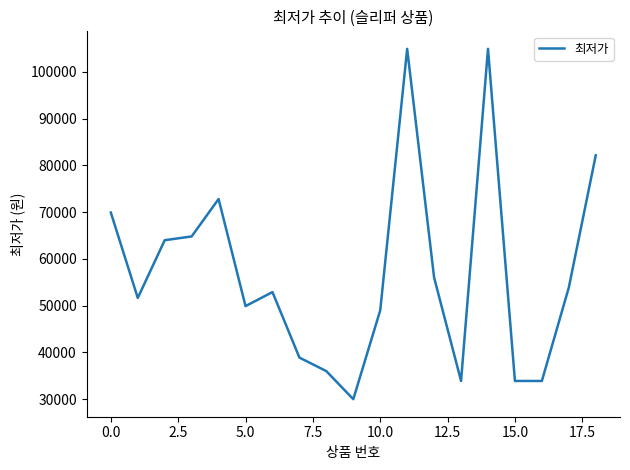

Reading left to right, list all the values displayed in this chart.

69900	51650	63990	64800	72800	49900	52900	38900	36000	30000	49000	104900	56000	33900	104900	33900	33900	53880	82138